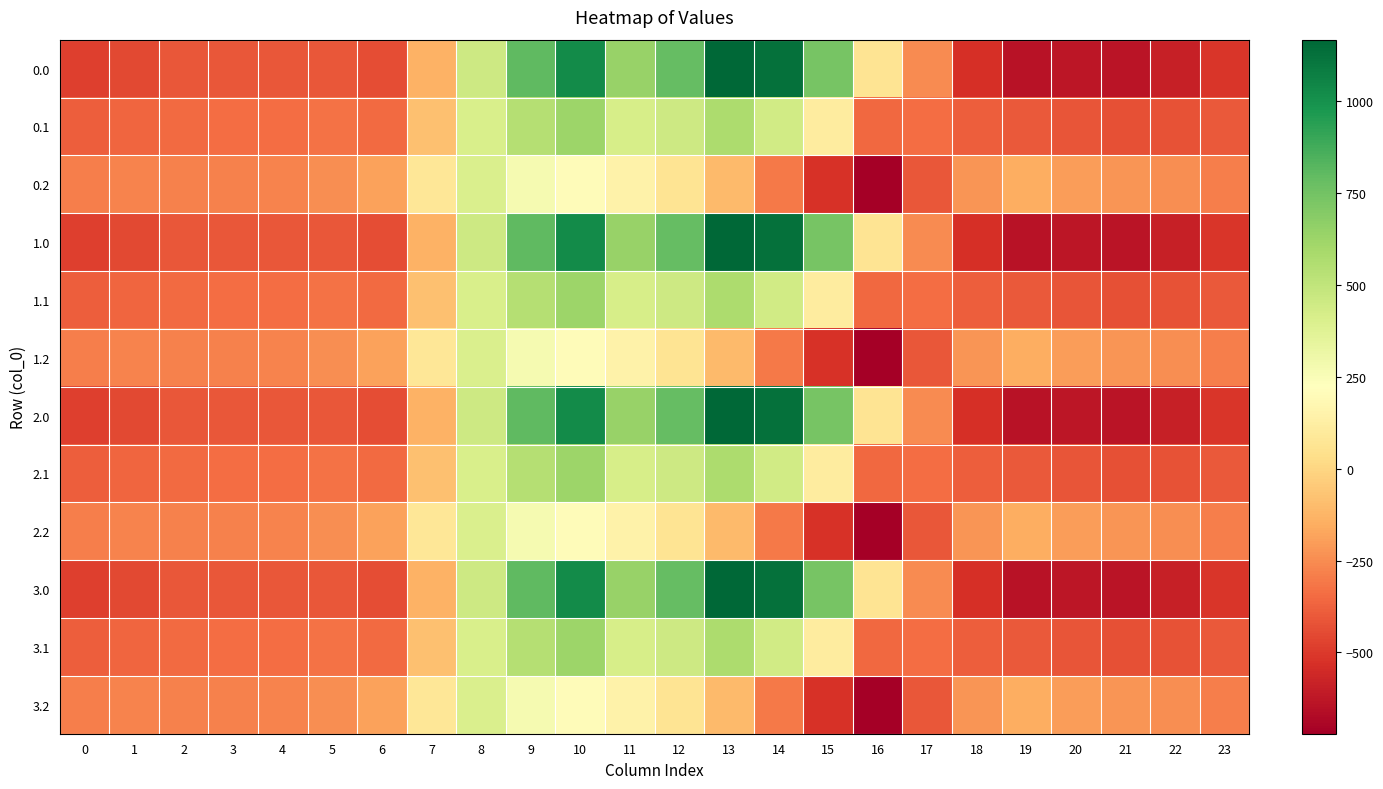

How many data points does each series have?

24